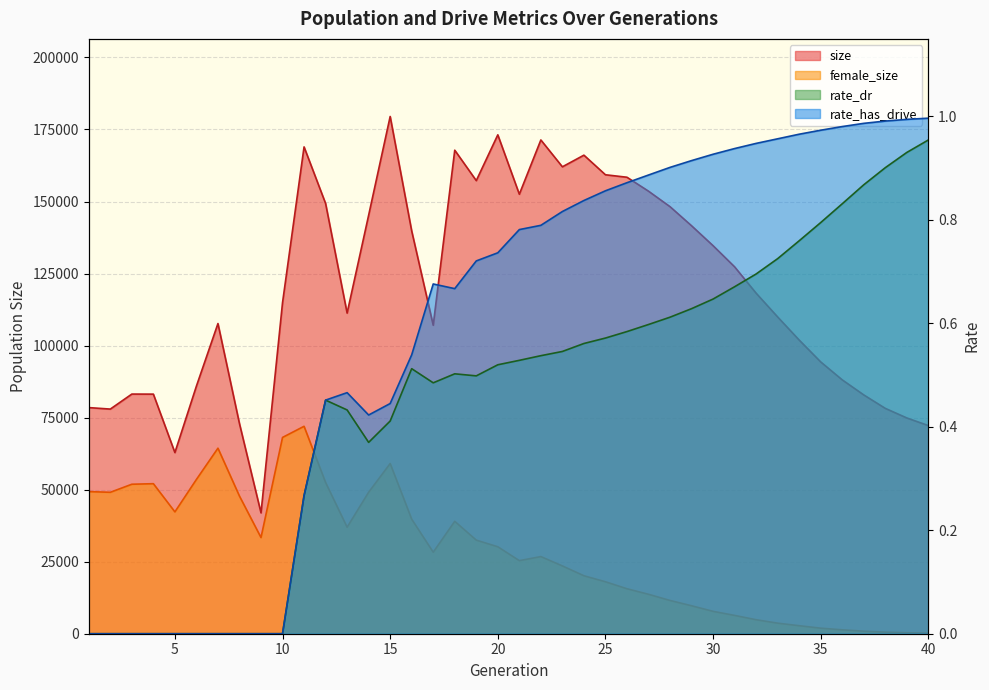

What is the difference between the second highest and second lowest values in the rate_has_drive series?

1.0